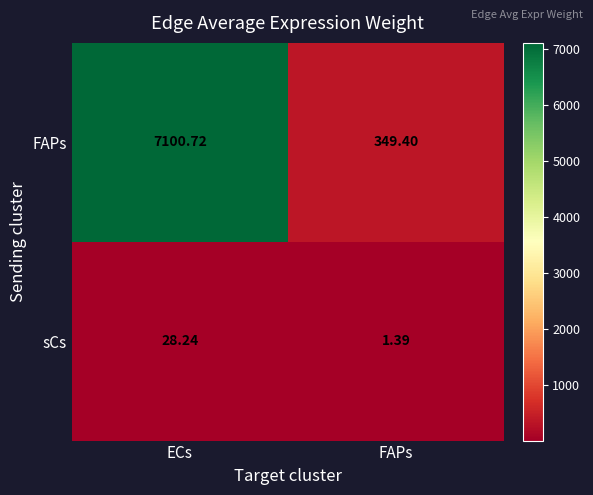

How many series are shown in this chart?

2